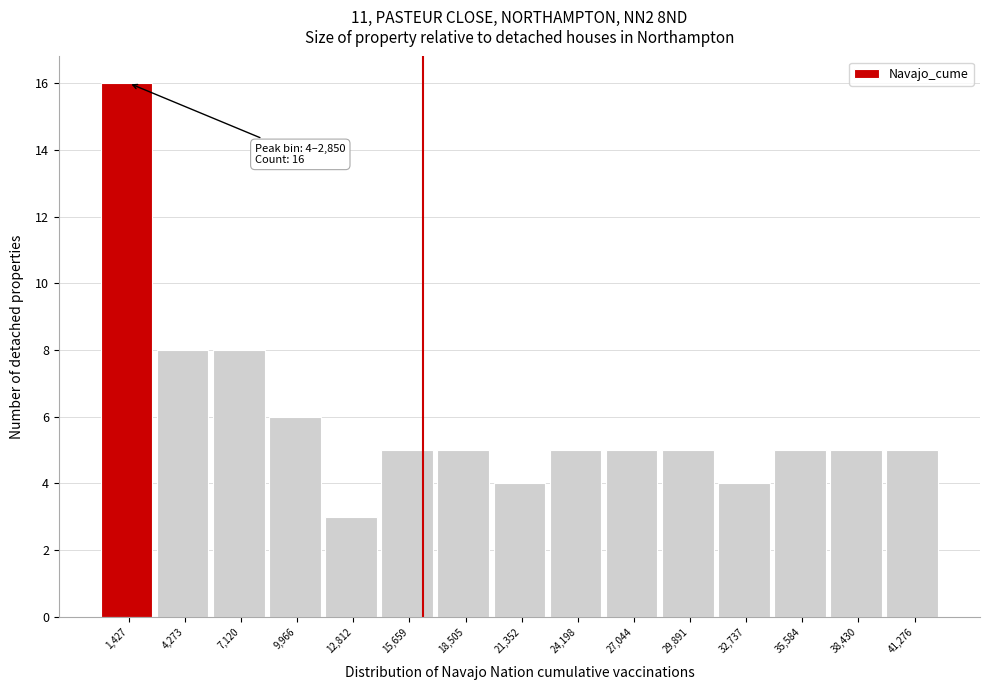

Over which range of the x-axis is the bar tallest?

0 to 3000